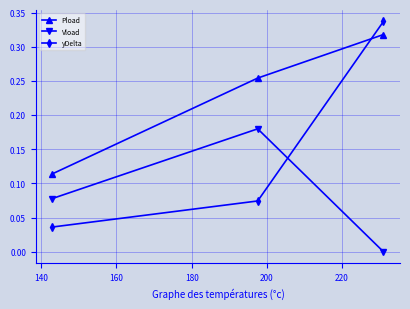

Which series has the largest total across all categories?

Pload